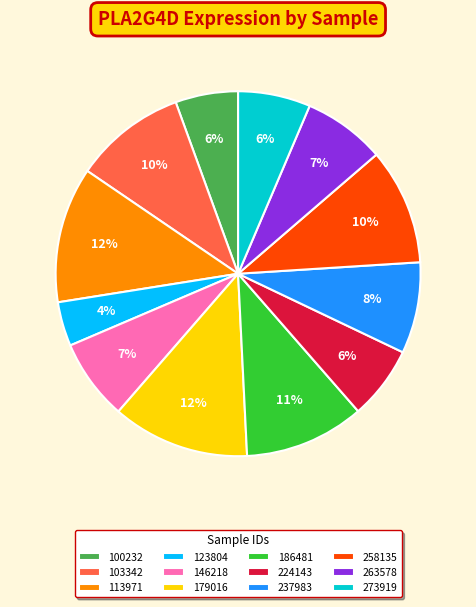

Which has a higher value, 263578 or 224143?

263578